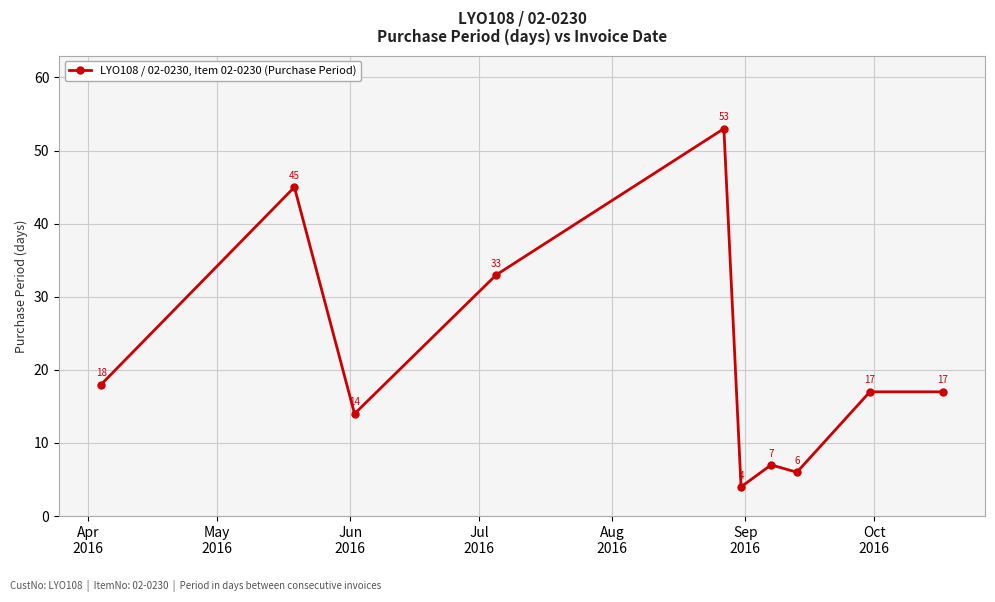

What is the value of the 10th point from the left?

17